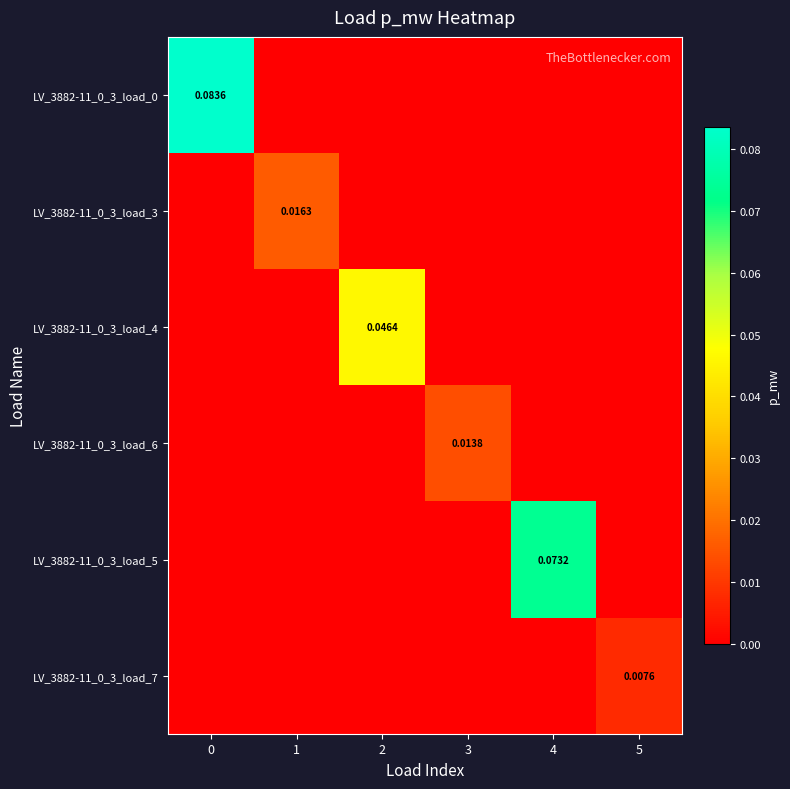

Between 1 and 4, which series saw the biggest shift?

LV_3882-11_0_3_load_5